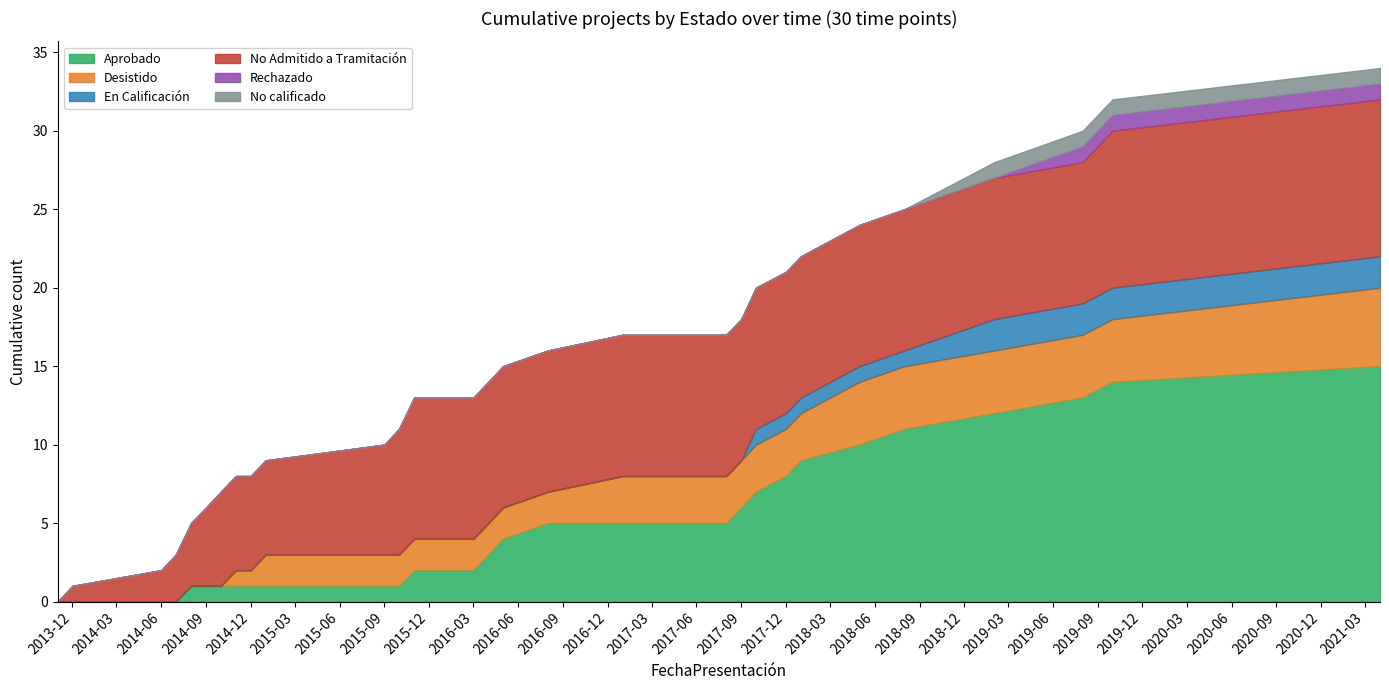

What is the sum of the Aprobado values at 2014-09 and 2018-08?

12